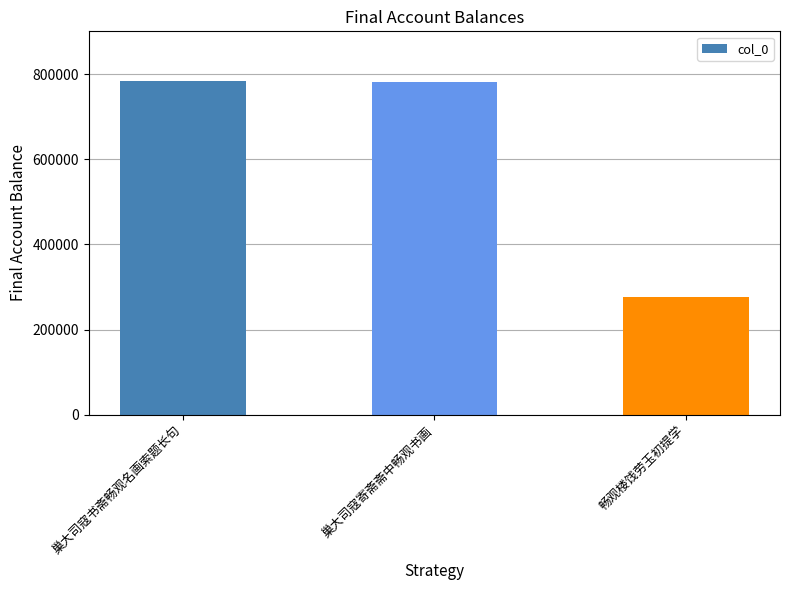

Is it true that the value at 巢大司寇寄斋斋中畅观书画 is 781963?

True